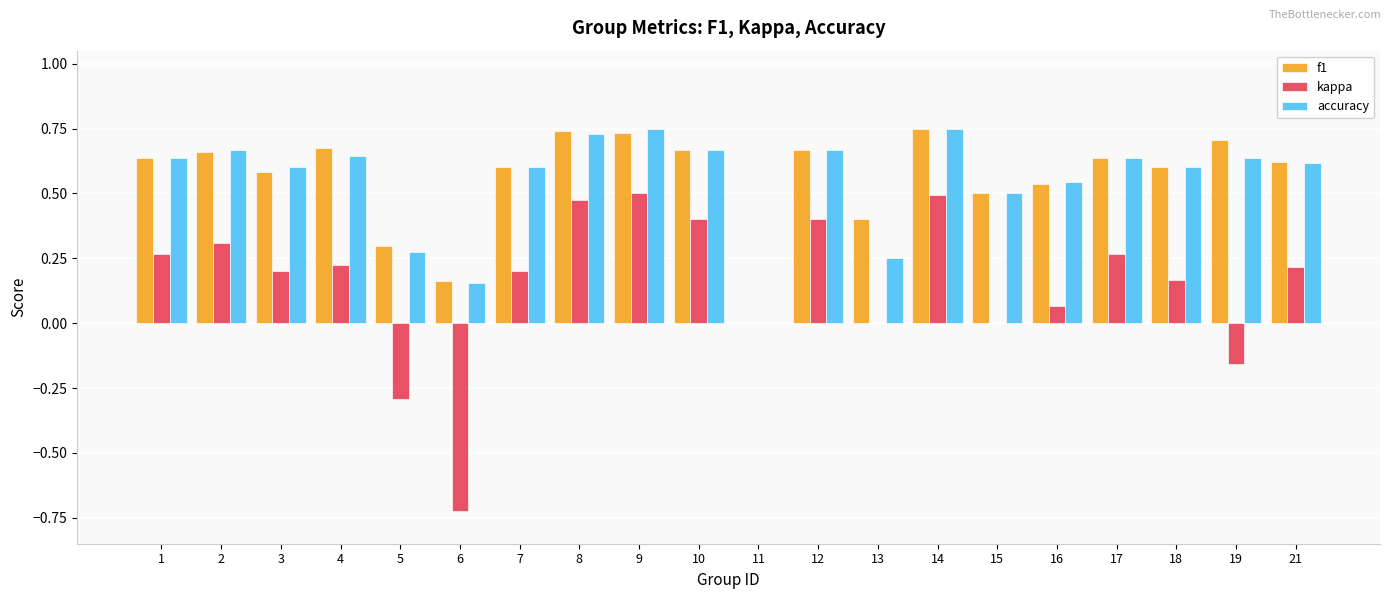

Is the value of kappa at 19 greater than the value of f1 at 19?

No